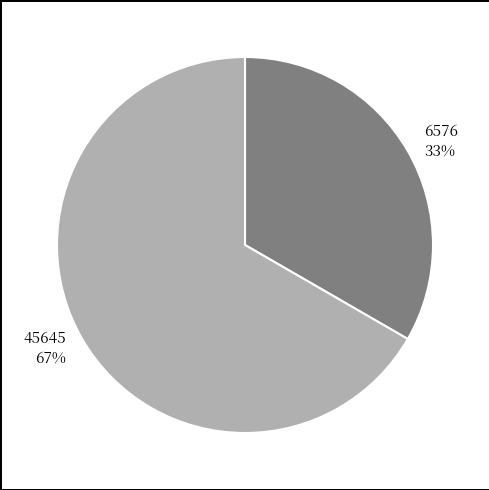

The 6576 slice represents 26% of the pie. True or false?

False